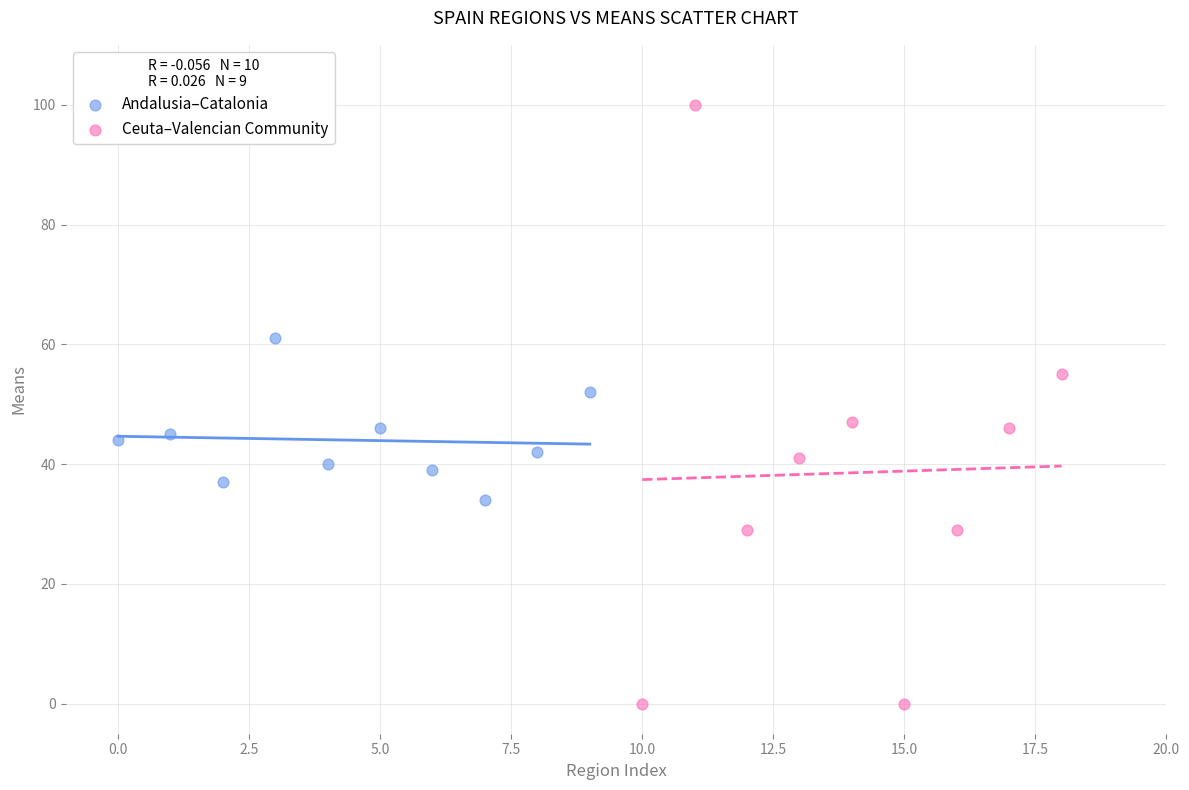

Which series contains the highest Y value?

Ceuta–Valencian Community